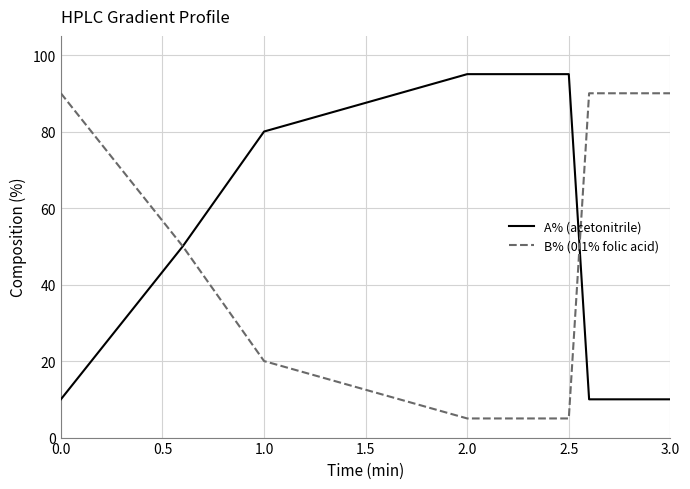

What is the maximum value shown in the chart?

95